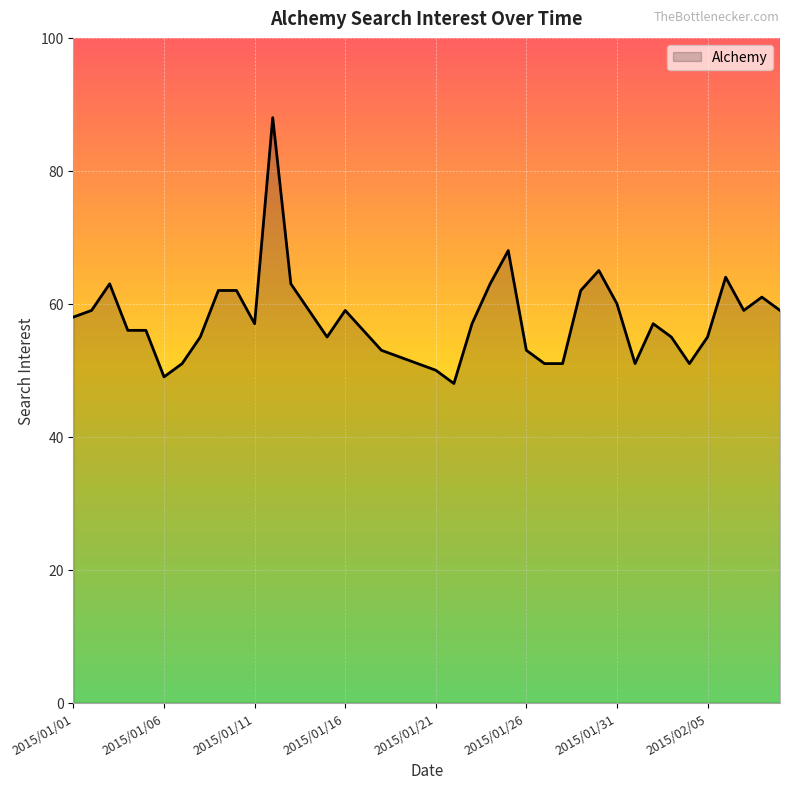

What is the difference between the maximum and minimum values?

40